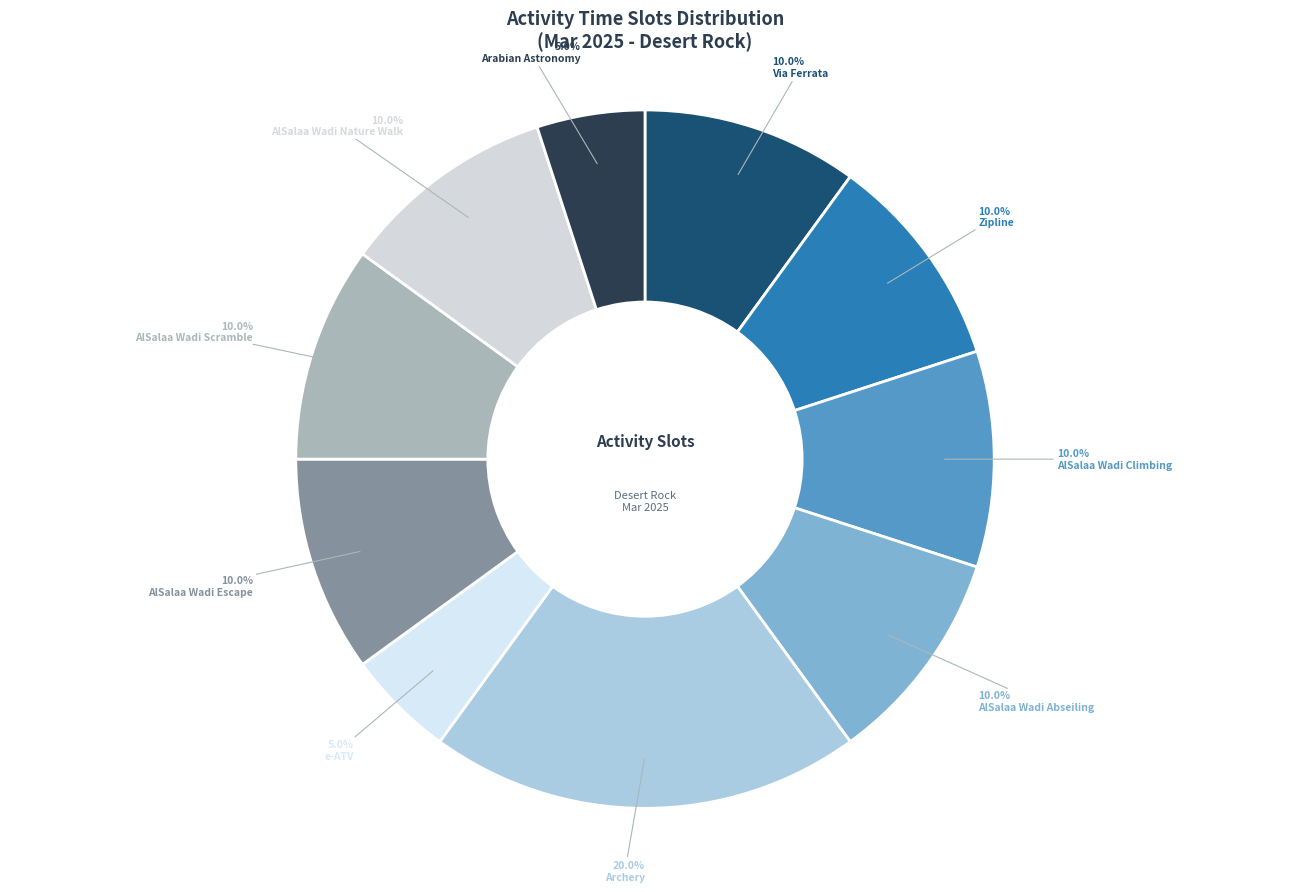

To the nearest percent, what is the difference between the Via Ferrata and Arabian Astronomy slice percentages?

5%